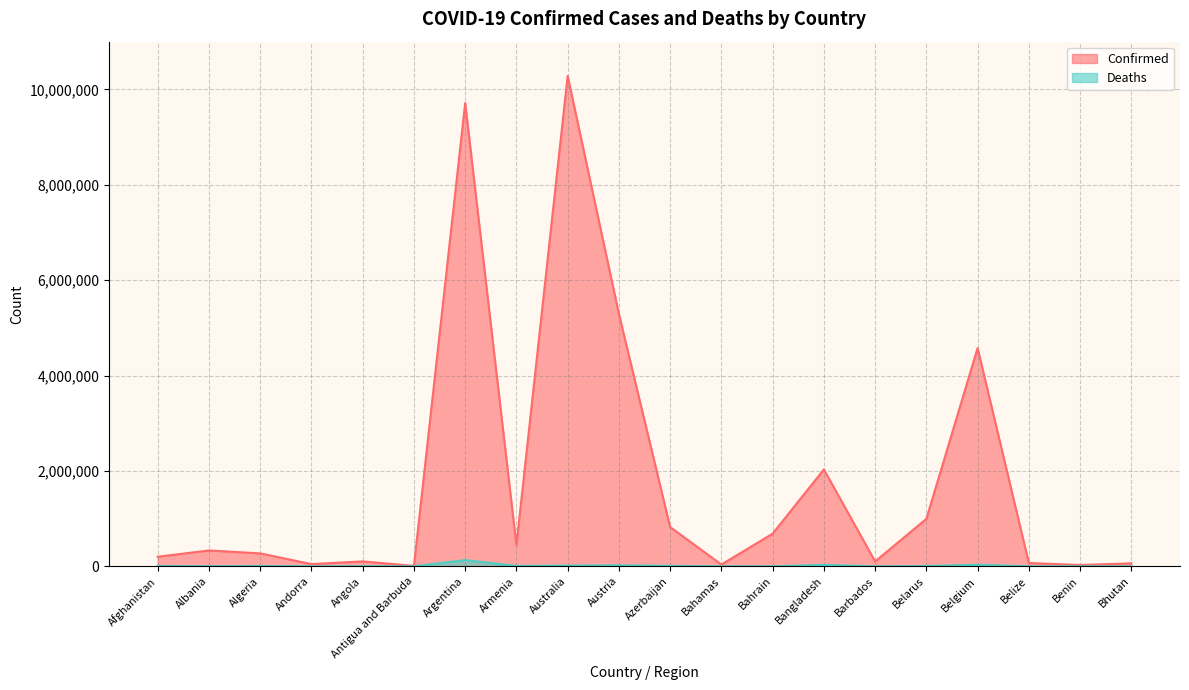

Where does the Deaths series first go above 6881?

Afghanistan